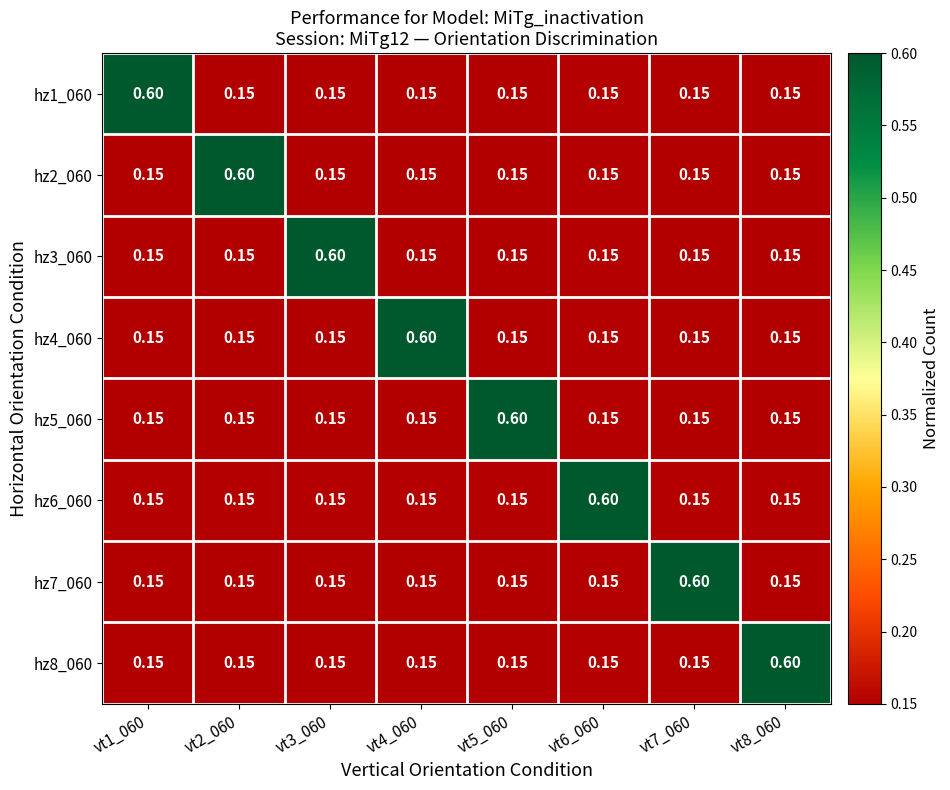

At how many categories does at least one series exceed 0?

8